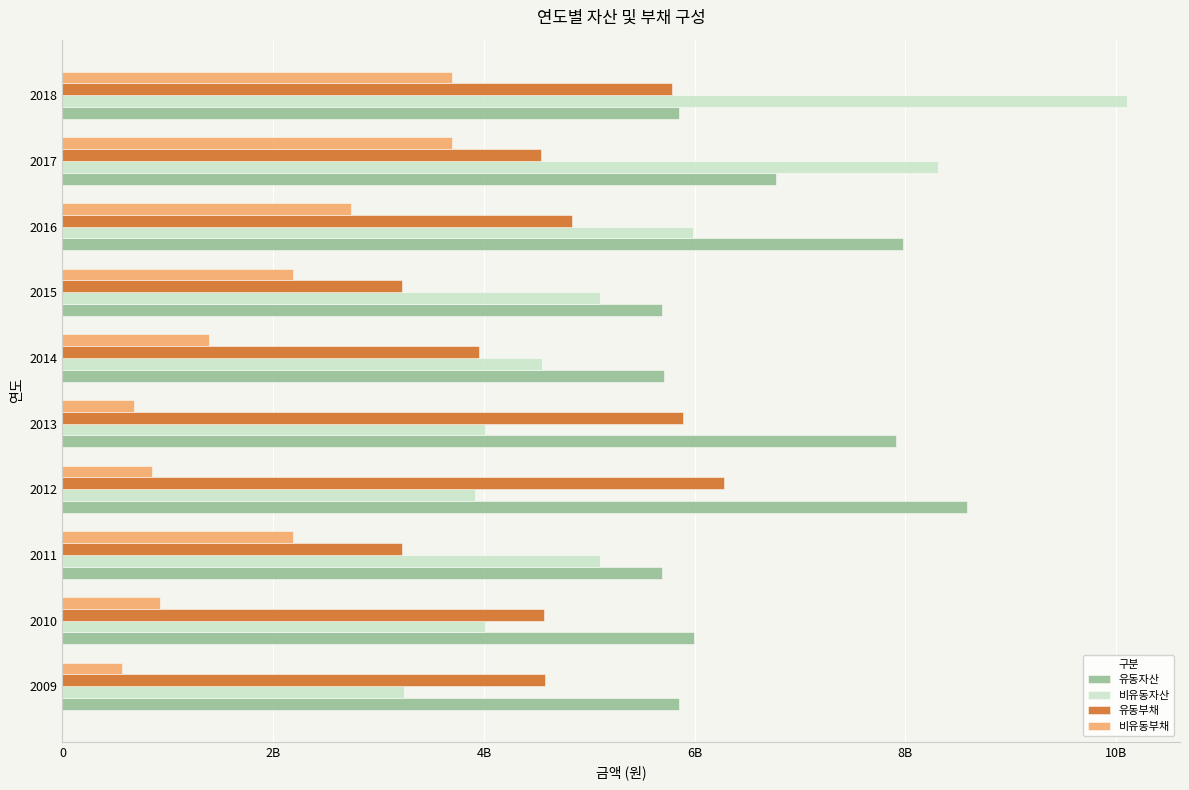

What are all the series names shown in the legend?

유동자산, 비유동자산, 유동부채, 비유동부채